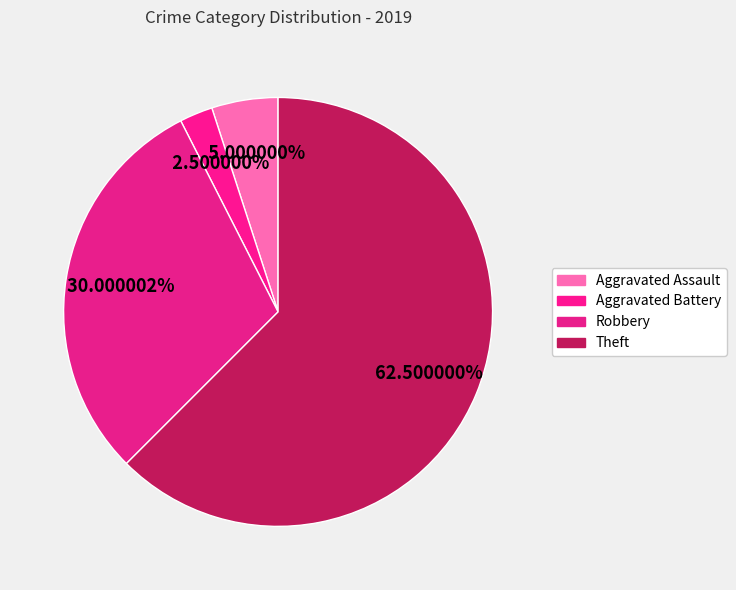

To the nearest percent, what is the difference between the largest and smallest slice percentages?

60%